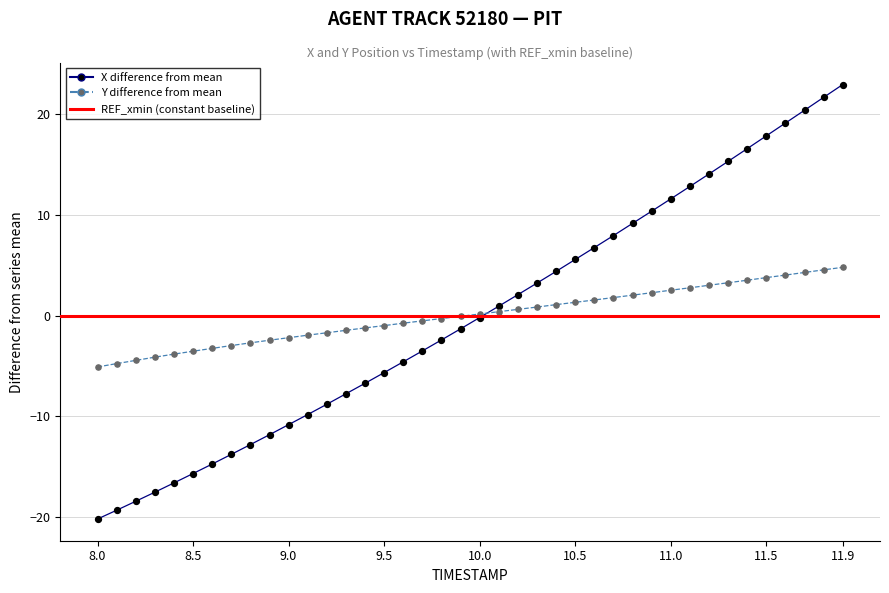

Which series contains the lowest Y value?

X